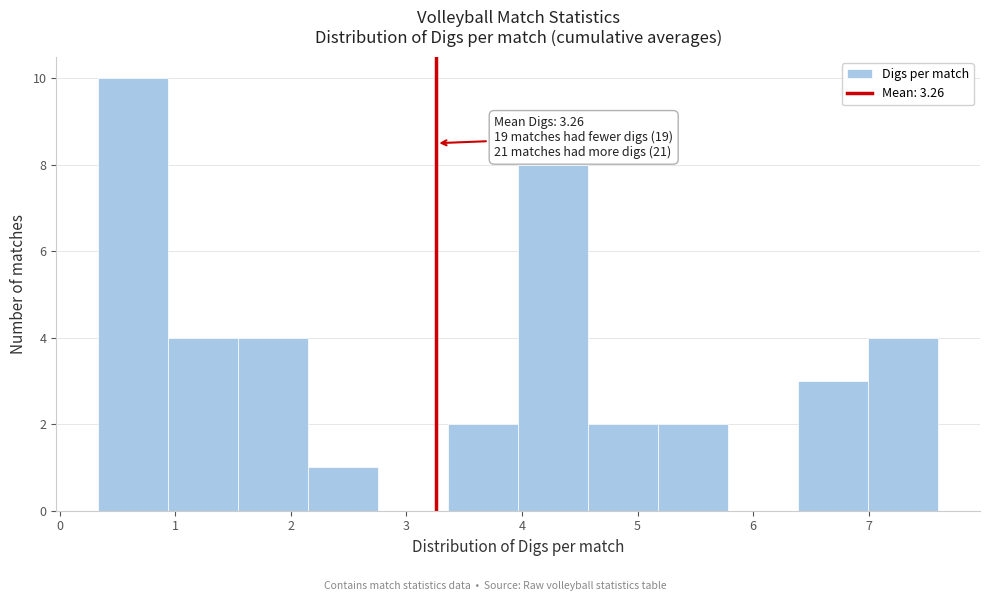

Which range on the x-axis has the tallest bar?

0.3 to 0.9